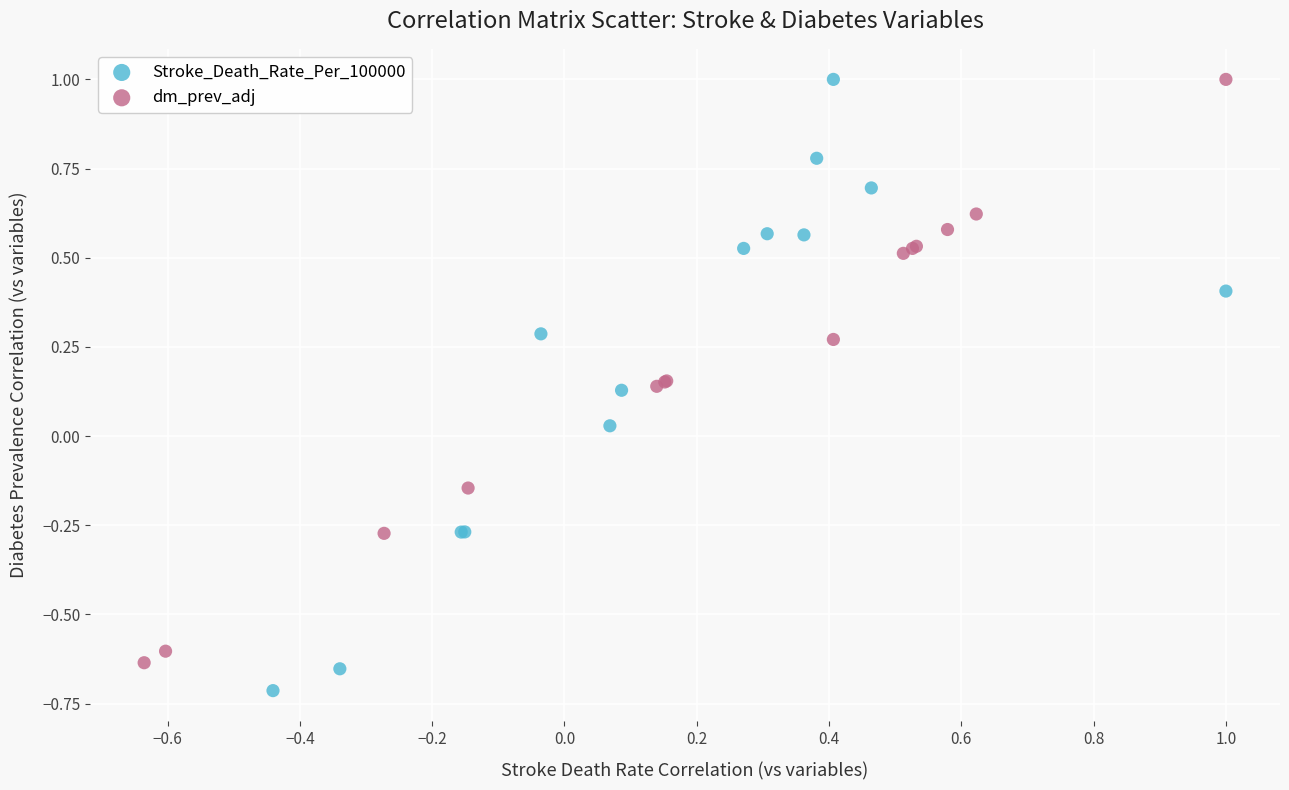

What are all the series names shown in the legend?

Stroke_Death_Rate_Per_100000, dm_prev_adj